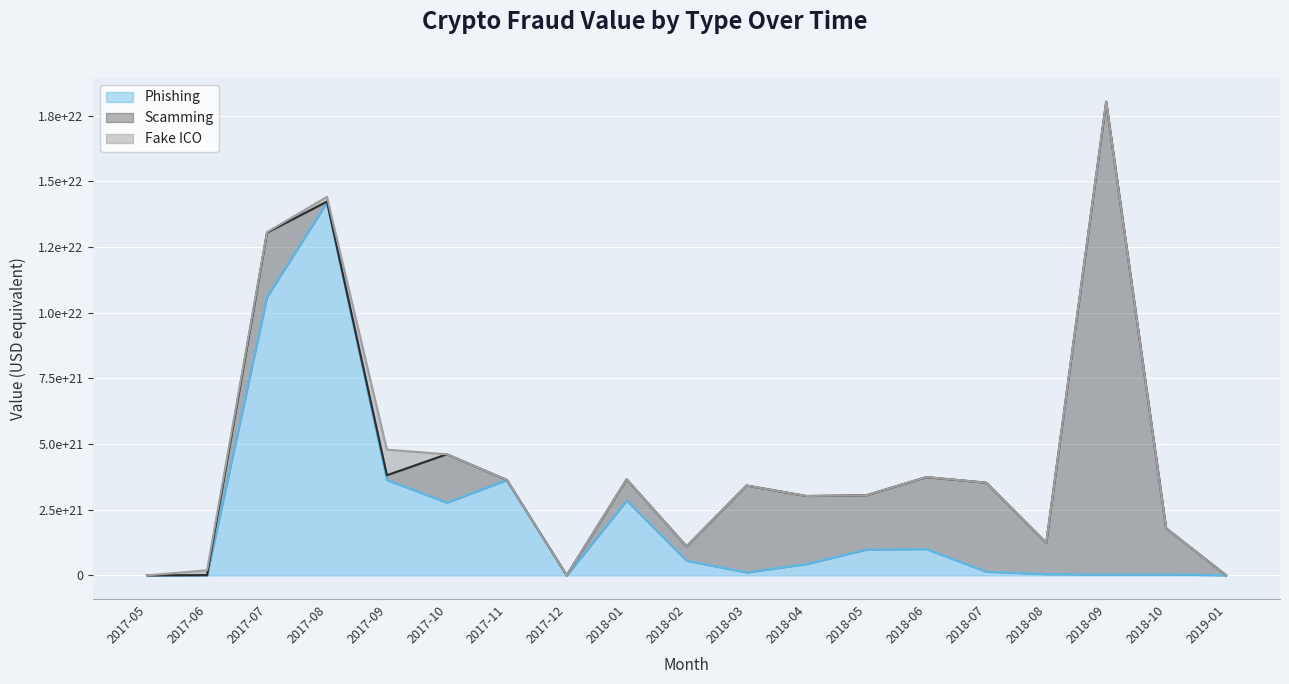

Where is the first local maximum for Fake ICO?

2017-06